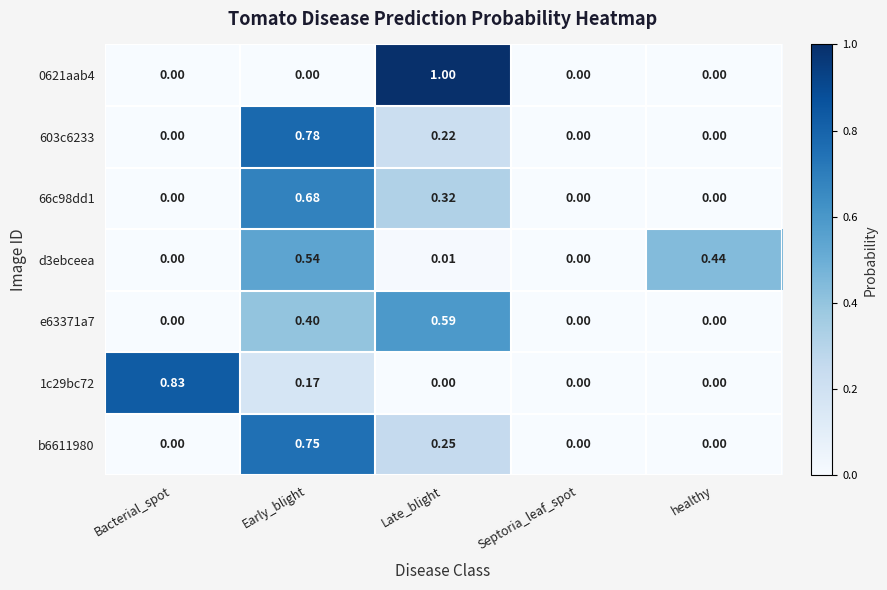

At which category is the sum across all series the highest?

Early_blight